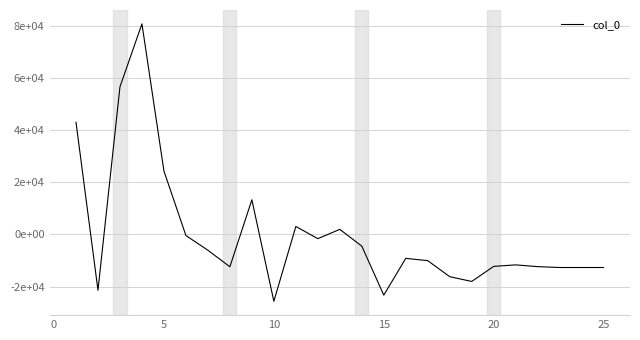

Does the chart have visible grid lines?

Yes